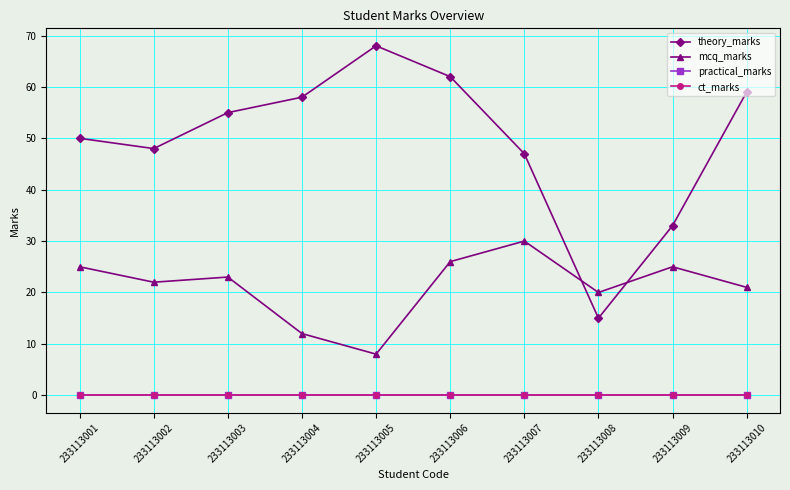

Is it true that practical_marks equals 0 at 233113007?

True